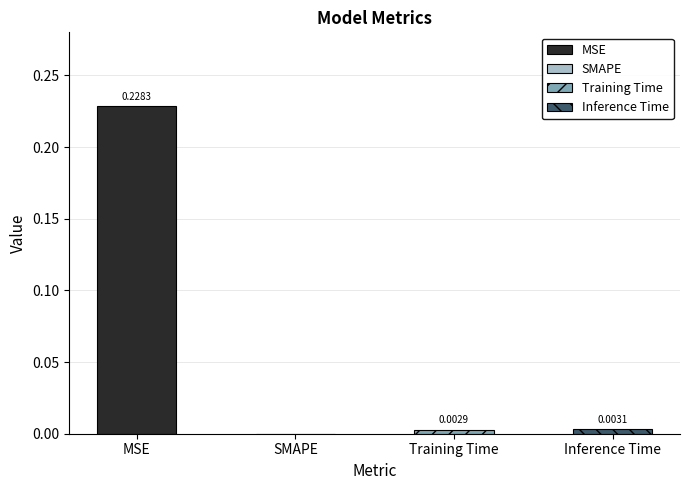

What is the sum of the values at MSE and Training Time?

0.2